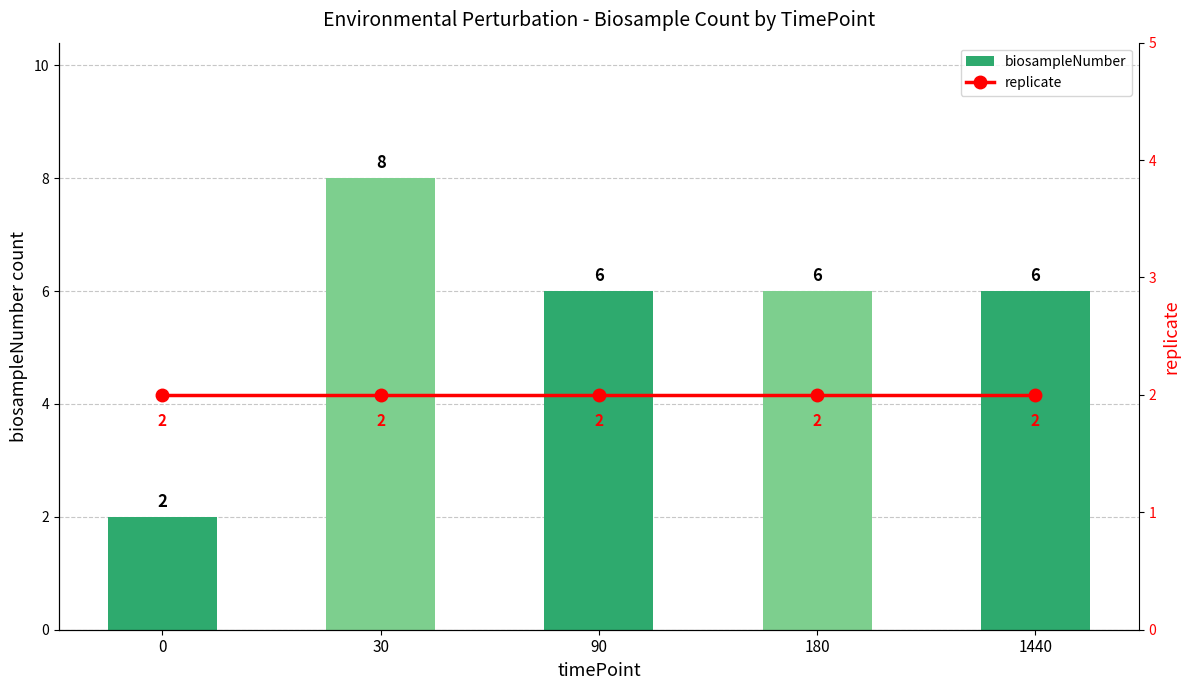

What is the total value across all series at 0?

4